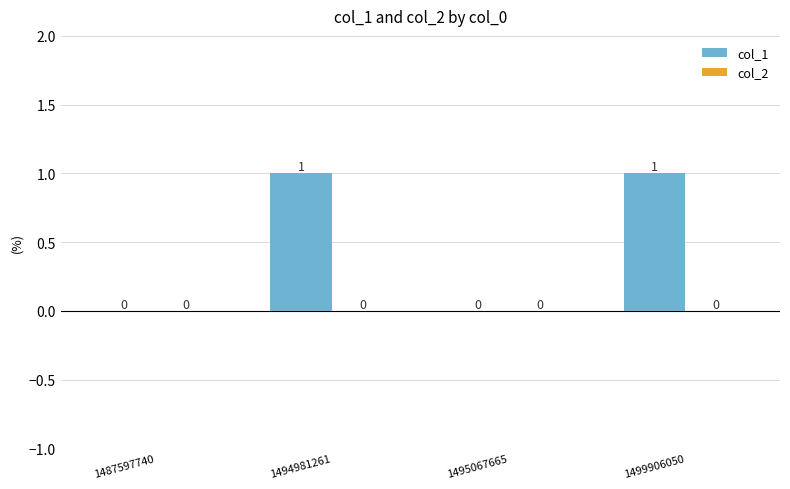

Reading left to right, transcribe all the data shown in this chart.

1487597740=0	1494981261=1	1495067665=0	1499906050=1